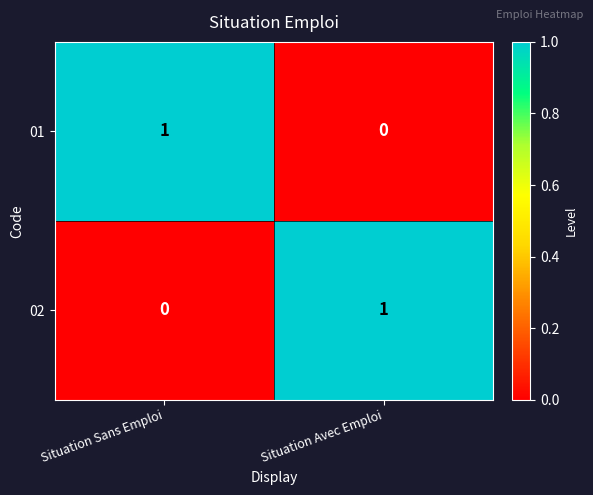

At how many categories does at least one series exceed 0?

2